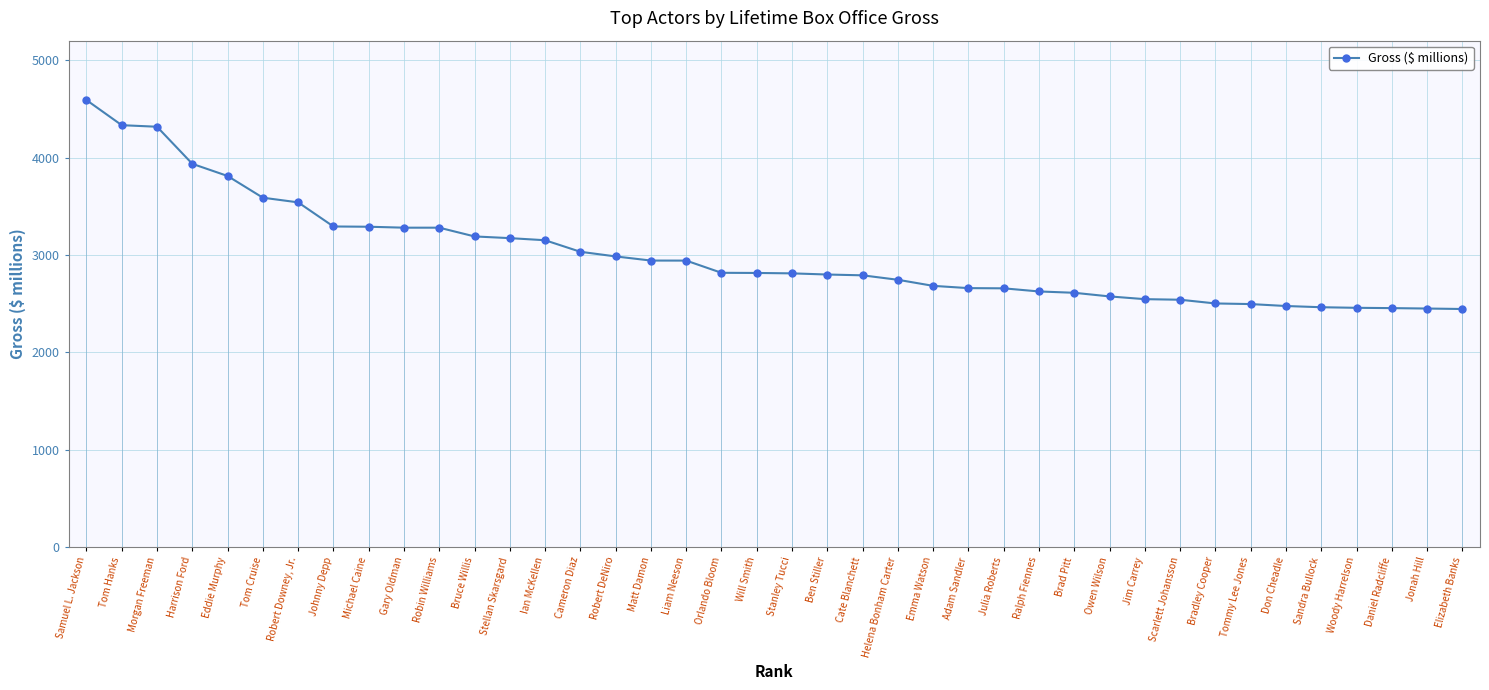

The chart shows a value of 3150.4 at Ian McKellen. True or false?

True